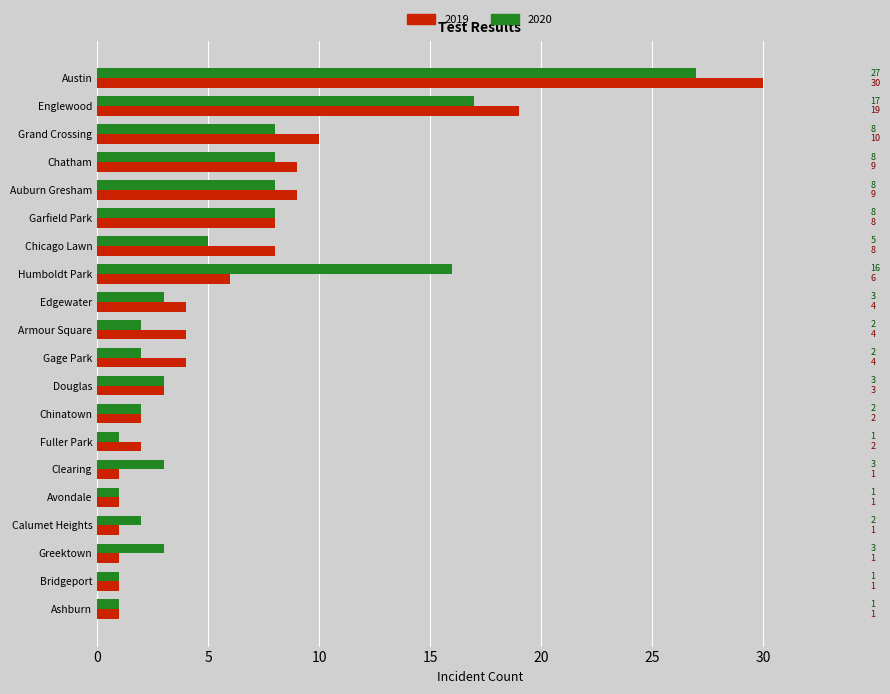

What is the total value across all series at Gage Park?

6